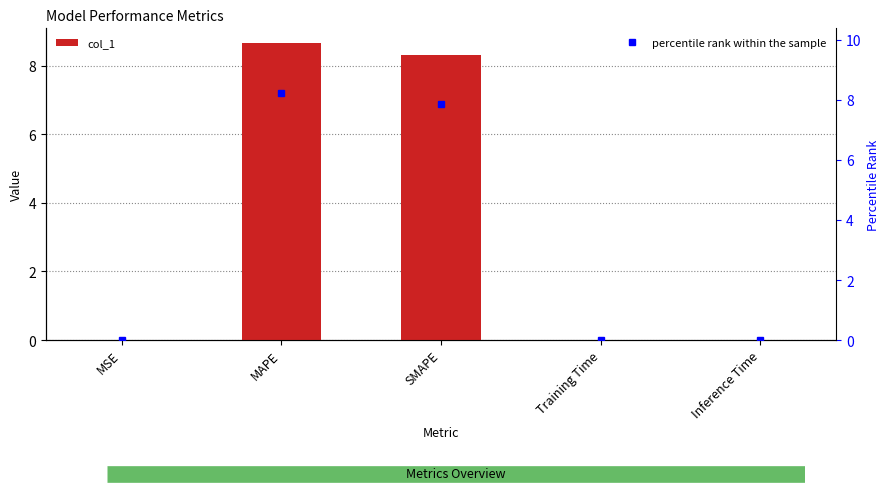

Reading right to left, extract all data points from this chart.

Inference Time=0.0	Training Time=0.0	SMAPE=8.3	MAPE=8.7	MSE=0.0